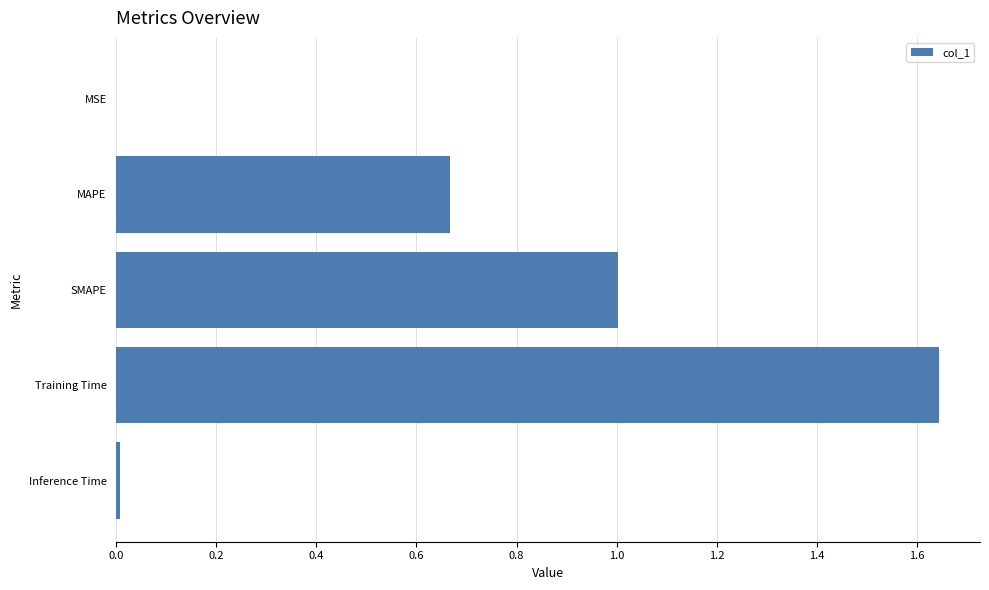

Is it true that the value at SMAPE is 1.0?

True